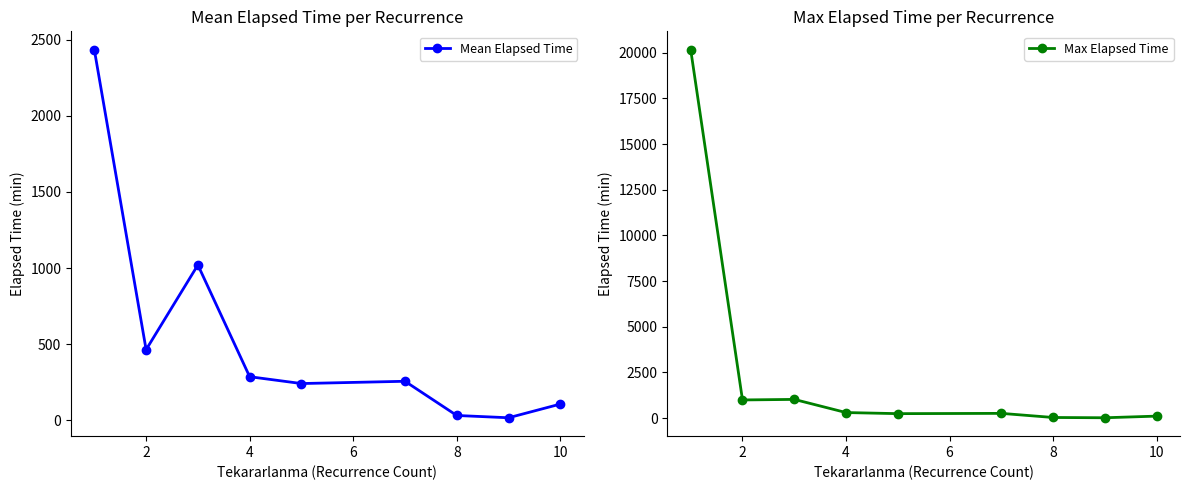

True or false: Mean Elapsed Time has more than 1 interior local peaks.

True